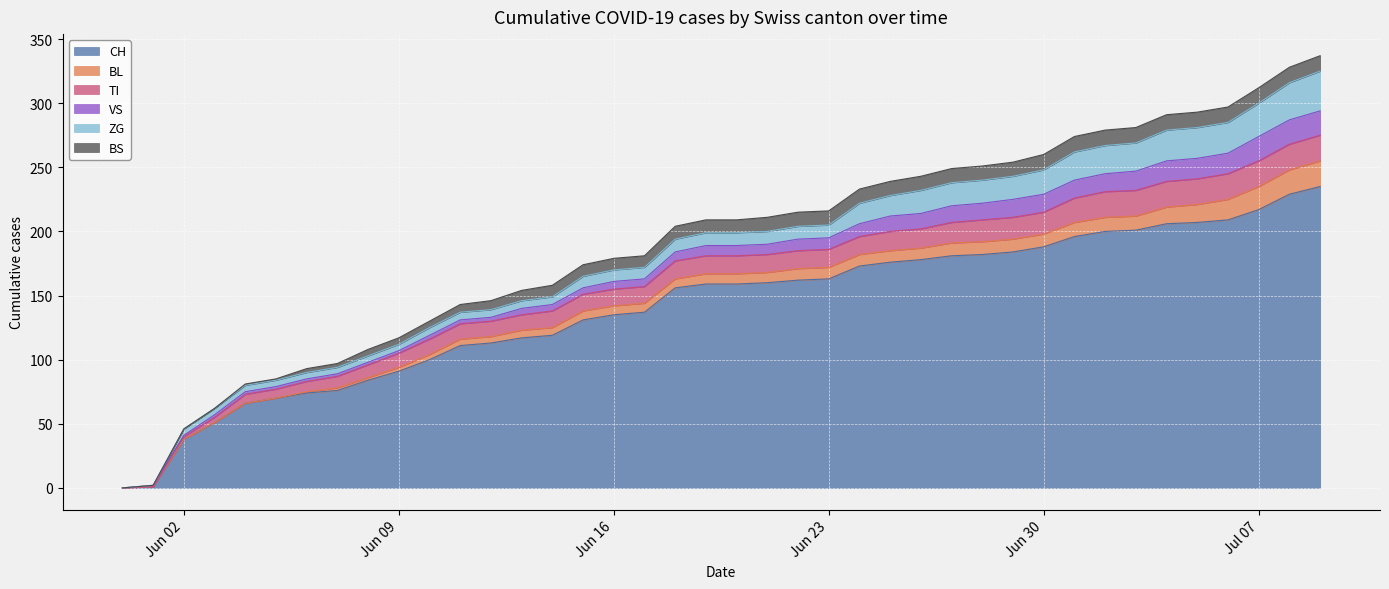

Reading left to right, transcribe all the data shown in this chart.

CH: 2020-05-31=0	2020-06-01=1	2020-06-02=38	2020-06-03=51	2020-06-04=66	2020-06-05=70	2020-06-06=74	2020-06-07=76	2020-06-08=84	2020-06-09=91	2020-06-10=100	2020-06-11=111	2020-06-12=113	2020-06-13=117	2020-06-14=119	2020-06-15=131	2020-06-16=135	2020-06-17=137	2020-06-18=156	2020-06-19=159	2020-06-20=159	2020-06-21=160	2020-06-22=162	2020-06-23=163	2020-06-24=173	2020-06-25=176	2020-06-26=178	2020-06-27=181	2020-06-28=182	2020-06-29=184	2020-06-30=188	2020-07-01=196	2020-07-02=200	2020-07-03=201	2020-07-04=206	2020-07-05=207	2020-07-06=209	2020-07-07=217	2020-07-08=229	2020-07-09=235
BL: 2020-05-31=0	2020-06-01=0	2020-06-02=0	2020-06-03=0	2020-06-04=0	2020-06-05=0	2020-06-06=1	2020-06-07=2	2020-06-08=2	2020-06-09=3	2020-06-10=4	2020-06-11=5	2020-06-12=5	2020-06-13=6	2020-06-14=6	2020-06-15=7	2020-06-16=7	2020-06-17=7	2020-06-18=7	2020-06-19=8	2020-06-20=8	2020-06-21=8	2020-06-22=9	2020-06-23=9	2020-06-24=9	2020-06-25=9	2020-06-26=9	2020-06-27=10	2020-06-28=10	2020-06-29=10	2020-06-30=10	2020-07-01=11	2020-07-02=11	2020-07-03=11	2020-07-04=13	2020-07-05=14	2020-07-06=16	2020-07-07=18	2020-07-08=19	2020-07-09=20
TI: 2020-05-31=0	2020-06-01=0	2020-06-02=2	2020-06-03=4	2020-06-04=7	2020-06-05=7	2020-06-06=8	2020-06-07=9	2020-06-08=10	2020-06-09=11	2020-06-10=12	2020-06-11=12	2020-06-12=12	2020-06-13=12	2020-06-14=13	2020-06-15=13	2020-06-16=13	2020-06-17=13	2020-06-18=14	2020-06-19=14	2020-06-20=14	2020-06-21=14	2020-06-22=14	2020-06-23=14	2020-06-24=14	2020-06-25=15	2020-06-26=15	2020-06-27=16	2020-06-28=17	2020-06-29=17	2020-06-30=17	2020-07-01=19	2020-07-02=20	2020-07-03=20	2020-07-04=20	2020-07-05=20	2020-07-06=20	2020-07-07=20	2020-07-08=20	2020-07-09=20
VS: 2020-05-31=0	2020-06-01=1	2020-06-02=1	2020-06-03=2	2020-06-04=2	2020-06-05=2	2020-06-06=2	2020-06-07=2	2020-06-08=2	2020-06-09=2	2020-06-10=3	2020-06-11=3	2020-06-12=3	2020-06-13=5	2020-06-14=5	2020-06-15=5	2020-06-16=6	2020-06-17=6	2020-06-18=7	2020-06-19=8	2020-06-20=8	2020-06-21=8	2020-06-22=9	2020-06-23=9	2020-06-24=10	2020-06-25=12	2020-06-26=12	2020-06-27=13	2020-06-28=13	2020-06-29=14	2020-06-30=14	2020-07-01=14	2020-07-02=14	2020-07-03=15	2020-07-04=16	2020-07-05=16	2020-07-06=16	2020-07-07=19	2020-07-08=19	2020-07-09=19
ZG: 2020-05-31=0	2020-06-01=0	2020-06-02=5	2020-06-03=5	2020-06-04=5	2020-06-05=5	2020-06-06=5	2020-06-07=5	2020-06-08=5	2020-06-09=5	2020-06-10=6	2020-06-11=6	2020-06-12=6	2020-06-13=6	2020-06-14=6	2020-06-15=9	2020-06-16=9	2020-06-17=9	2020-06-18=10	2020-06-19=10	2020-06-20=10	2020-06-21=10	2020-06-22=10	2020-06-23=10	2020-06-24=16	2020-06-25=16	2020-06-26=18	2020-06-27=18	2020-06-28=18	2020-06-29=18	2020-06-30=19	2020-07-01=22	2020-07-02=22	2020-07-03=22	2020-07-04=24	2020-07-05=24	2020-07-06=24	2020-07-07=26	2020-07-08=29	2020-07-09=31
BS: 2020-05-31=0	2020-06-01=0	2020-06-02=0	2020-06-03=0	2020-06-04=1	2020-06-05=1	2020-06-06=3	2020-06-07=3	2020-06-08=5	2020-06-09=5	2020-06-10=5	2020-06-11=6	2020-06-12=7	2020-06-13=8	2020-06-14=9	2020-06-15=9	2020-06-16=9	2020-06-17=9	2020-06-18=10	2020-06-19=10	2020-06-20=10	2020-06-21=11	2020-06-22=11	2020-06-23=11	2020-06-24=11	2020-06-25=11	2020-06-26=11	2020-06-27=11	2020-06-28=11	2020-06-29=11	2020-06-30=12	2020-07-01=12	2020-07-02=12	2020-07-03=12	2020-07-04=12	2020-07-05=12	2020-07-06=12	2020-07-07=12	2020-07-08=12	2020-07-09=12